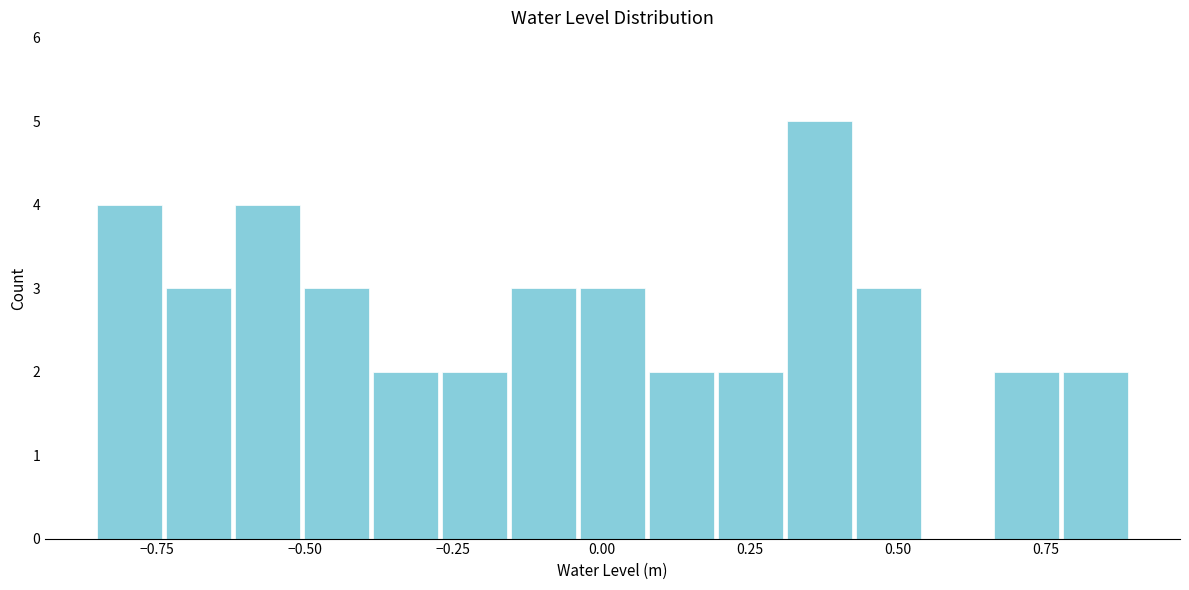

Read against the x-axis, roughly where is the centre of the tallest bar?

0.35